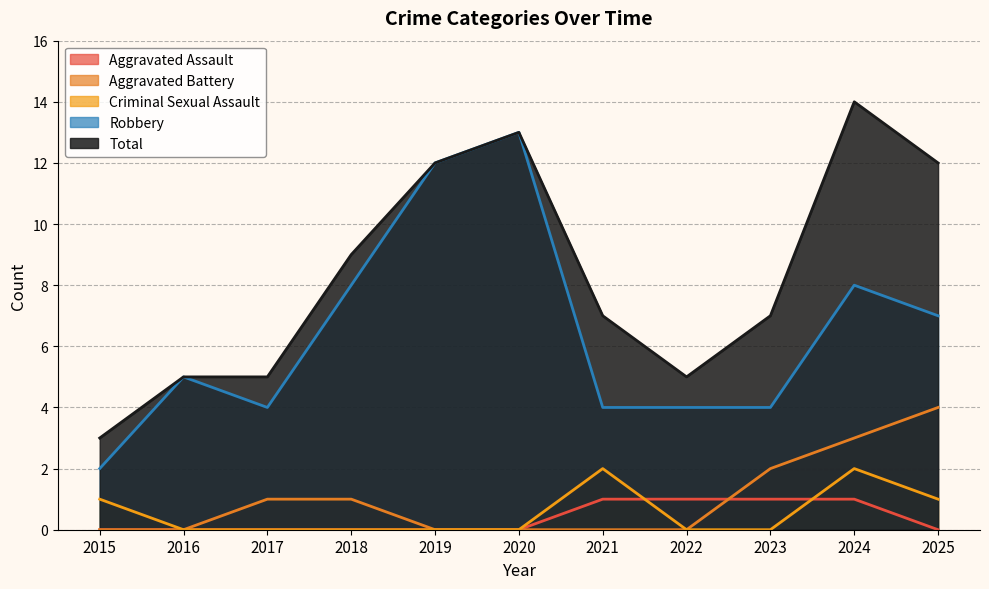

How many values in the Robbery series are below 5?

5